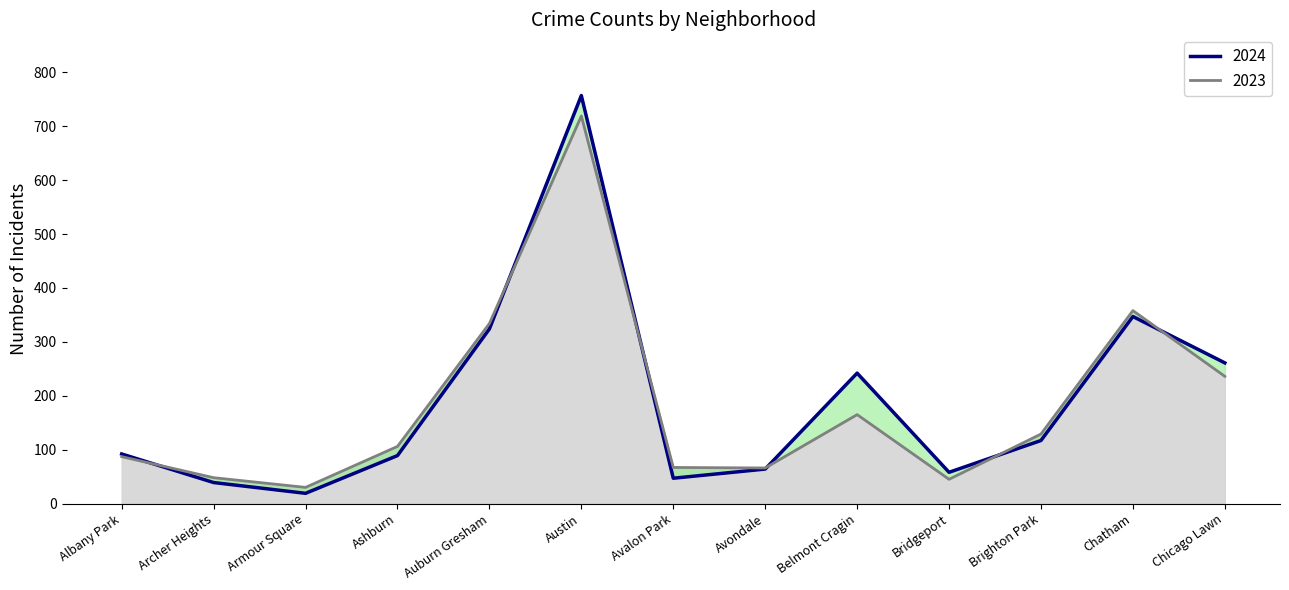

What is the label of the 11th point from the right?

Armour Square